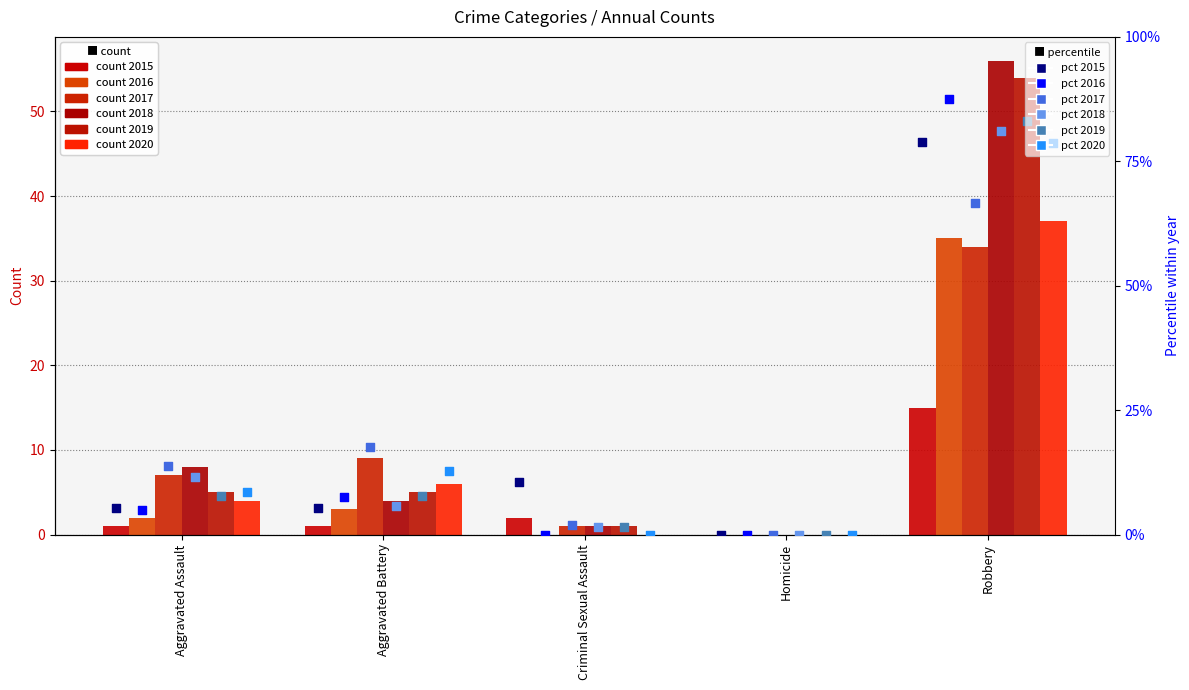

At which category is the sum across all series the highest?

Robbery